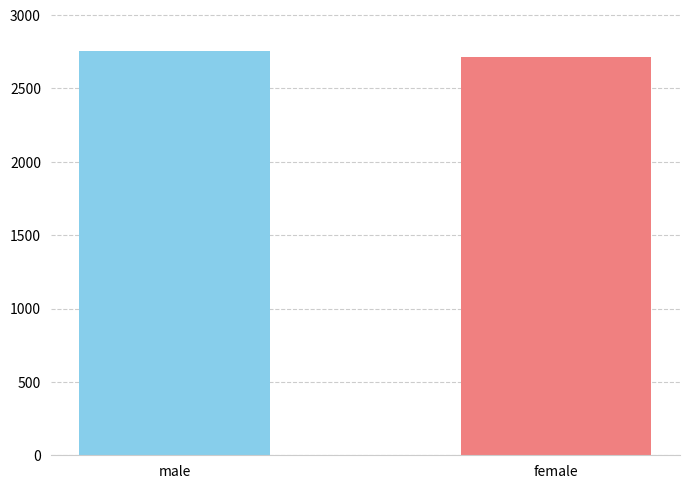

Where is the data nearest to the value 2733?

2719